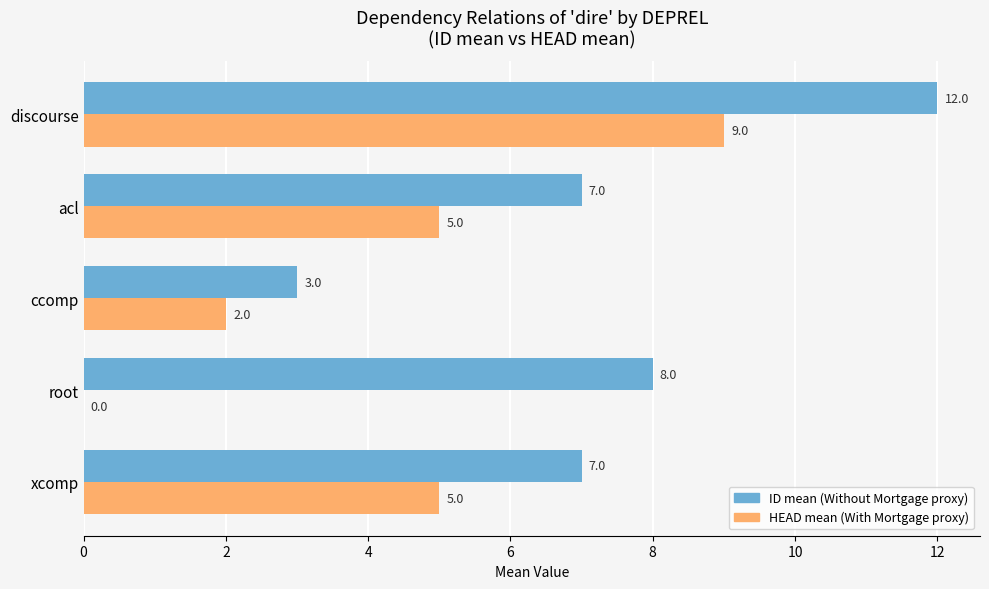

What is the total value across all series at discourse?

21